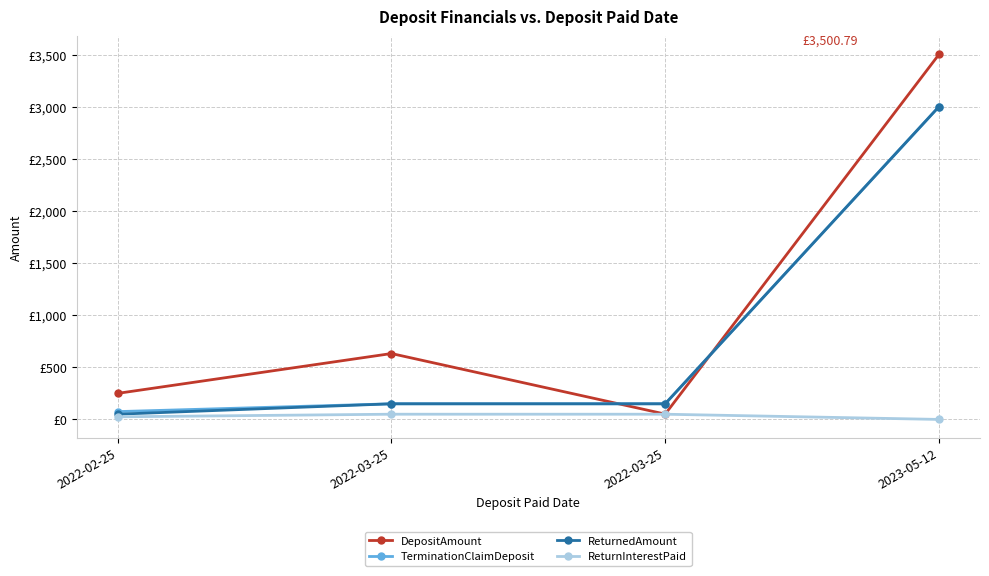

Reading right to left, list all the values displayed in this chart.

DepositAmount: 3500.8	51.0	632.0	250.0
TerminationClaimDeposit: 3000.0	150.0	150.0	75.0
ReturnedAmount: 3000.0	150.0	150.0	50.0
ReturnInterestPaid: 0.0	50.0	50.0	25.0